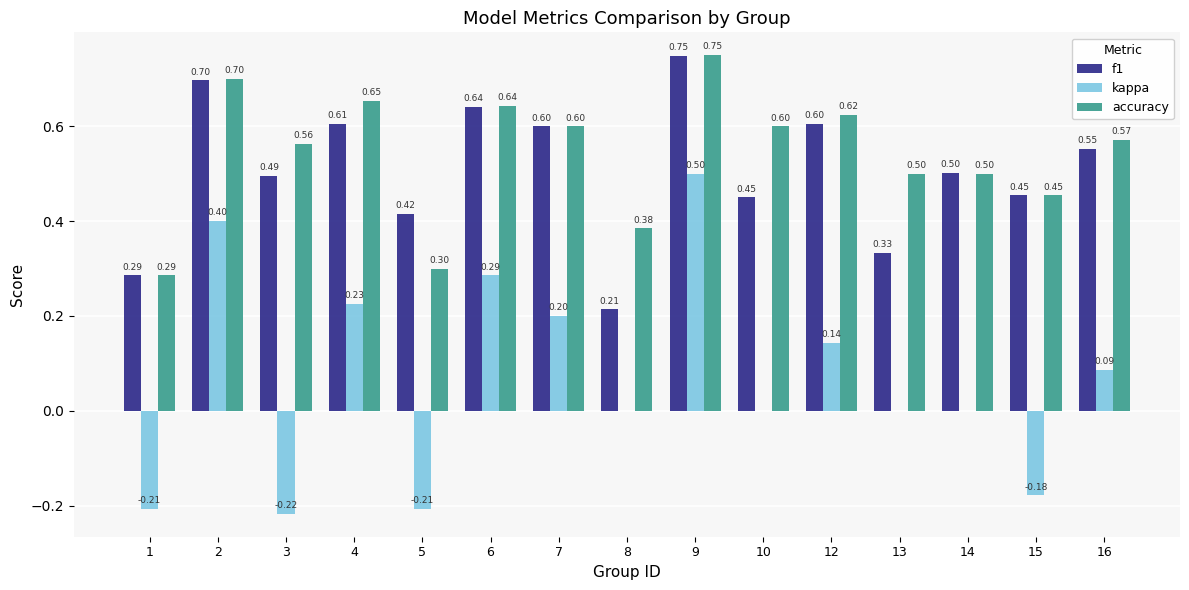

What is the total value across all series at 7?

1.4